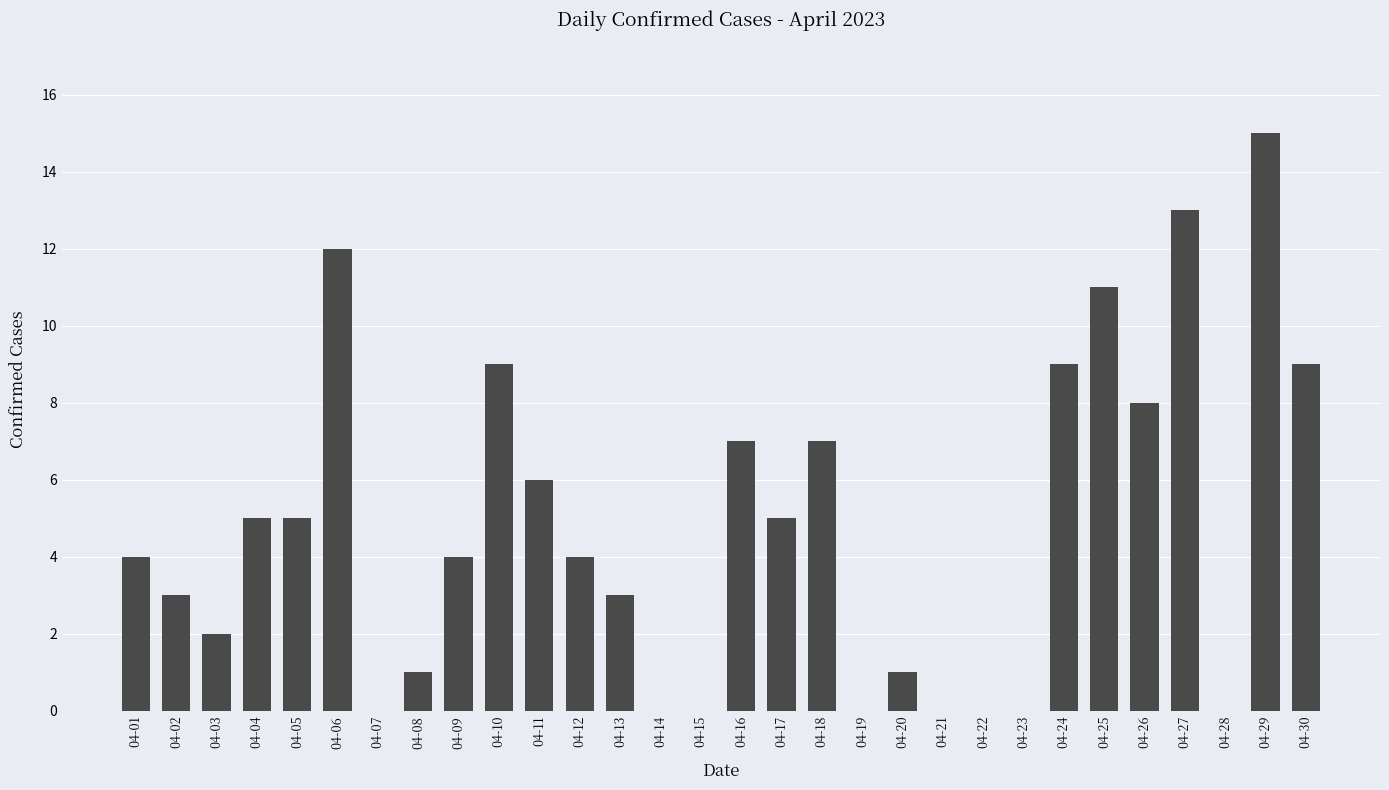

Reading right to left, list all the values displayed in this chart.

04-30=9	04-29=15	04-28=0	04-27=13	04-26=8	04-25=11	04-24=9	04-23=0	04-22=0	04-21=0	04-20=1	04-19=0	04-18=7	04-17=5	04-16=7	04-15=0	04-14=0	04-13=3	04-12=4	04-11=6	04-10=9	04-09=4	04-08=1	04-07=0	04-06=12	04-05=5	04-04=5	04-03=2	04-02=3	04-01=4